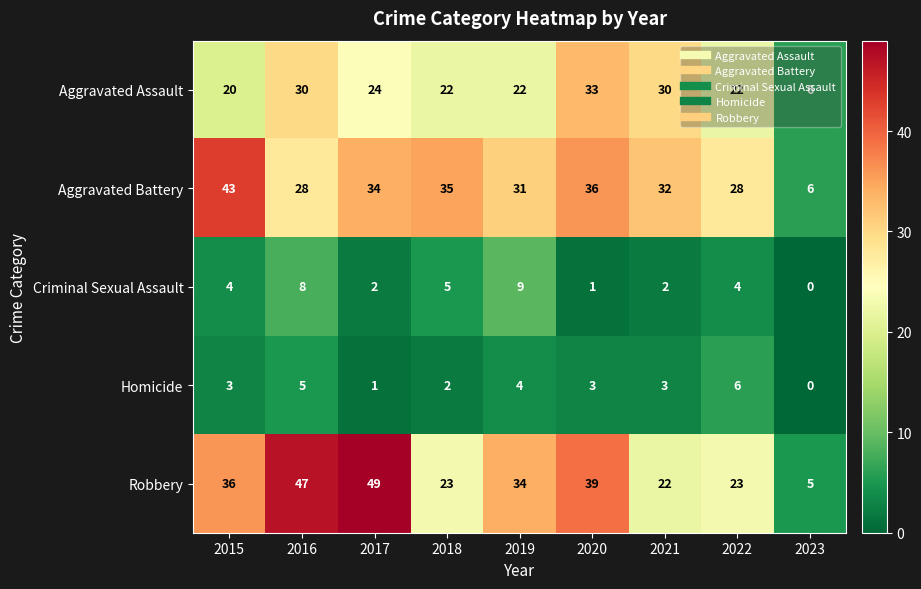

Which series has the widest spread of values?

Robbery